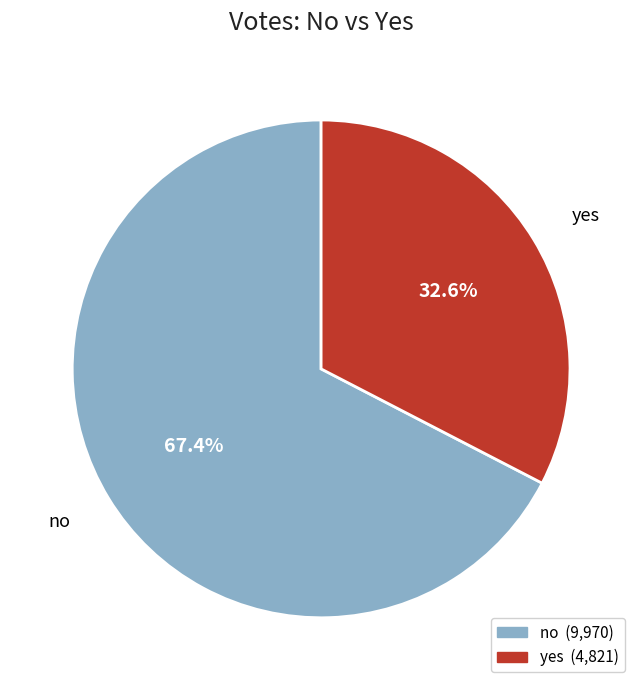

To the nearest percent, what is the average slice percentage?

50%